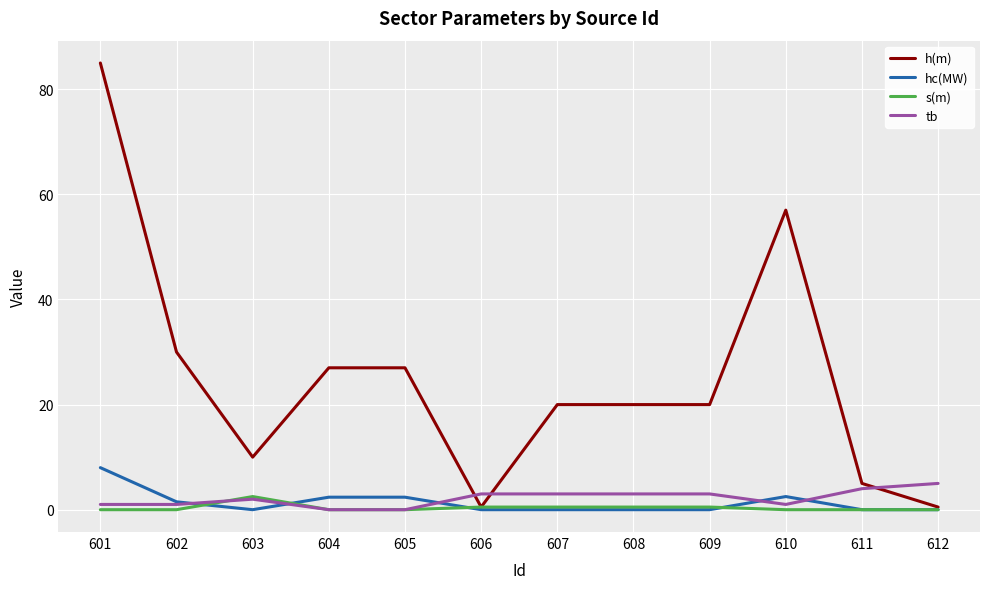

Which series has the widest spread of values?

h(m)